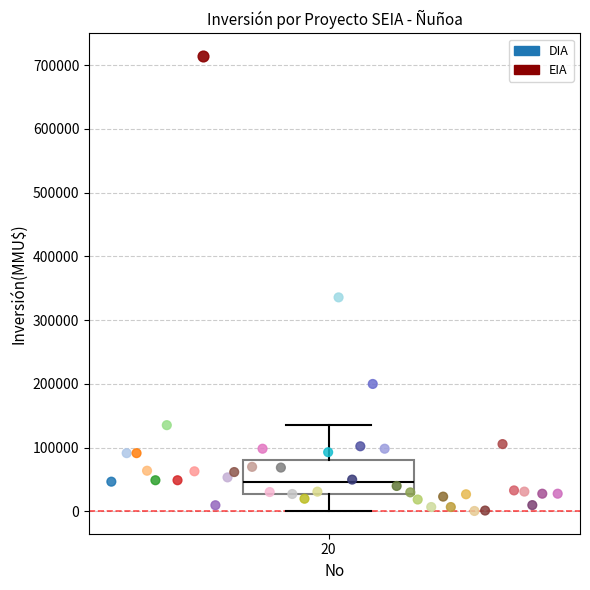

What are all the series names shown in the legend?

DIA, EIA